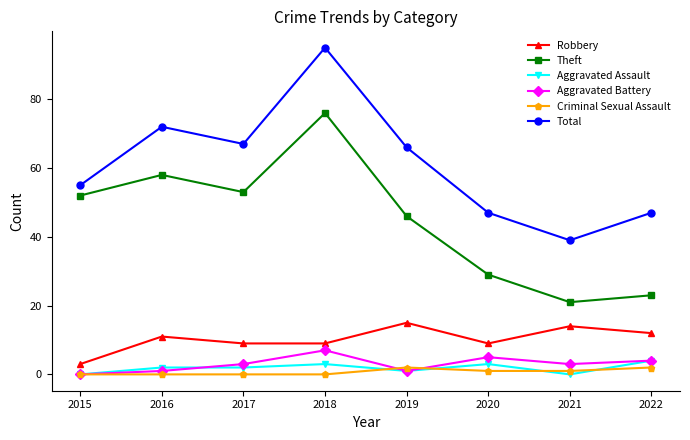

Read the Robbery value at 2020, to the nearest 10.

10